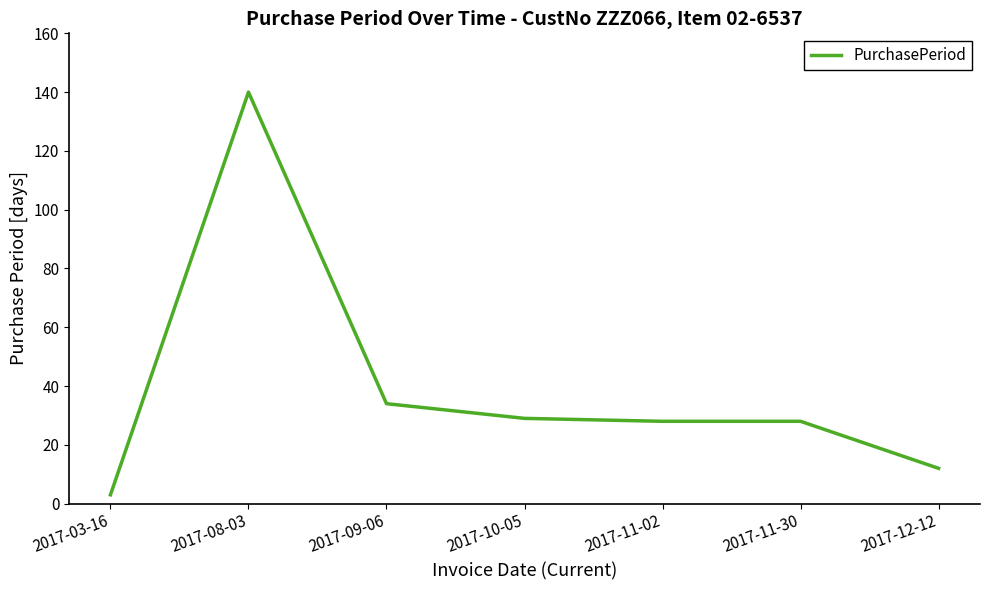

What position from the left is 2017-11-02?

5